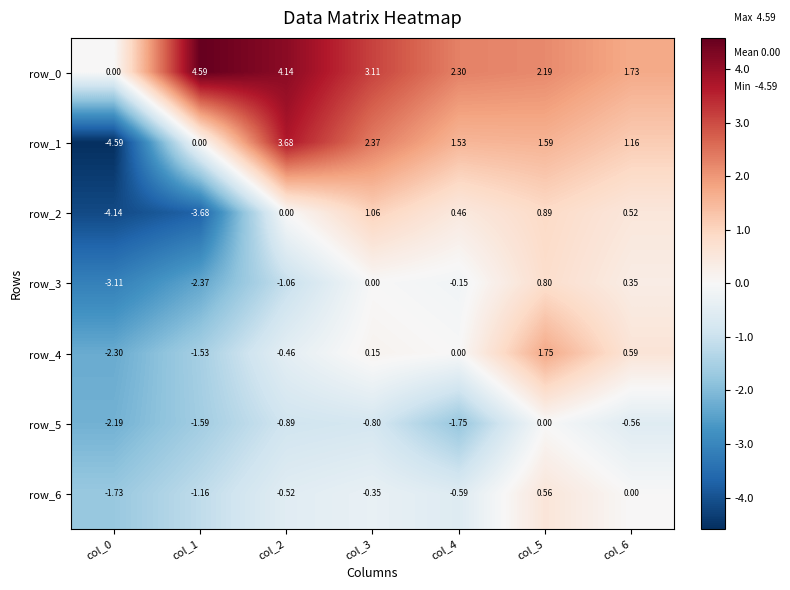

At which category is the sum across all series the highest?

col_5